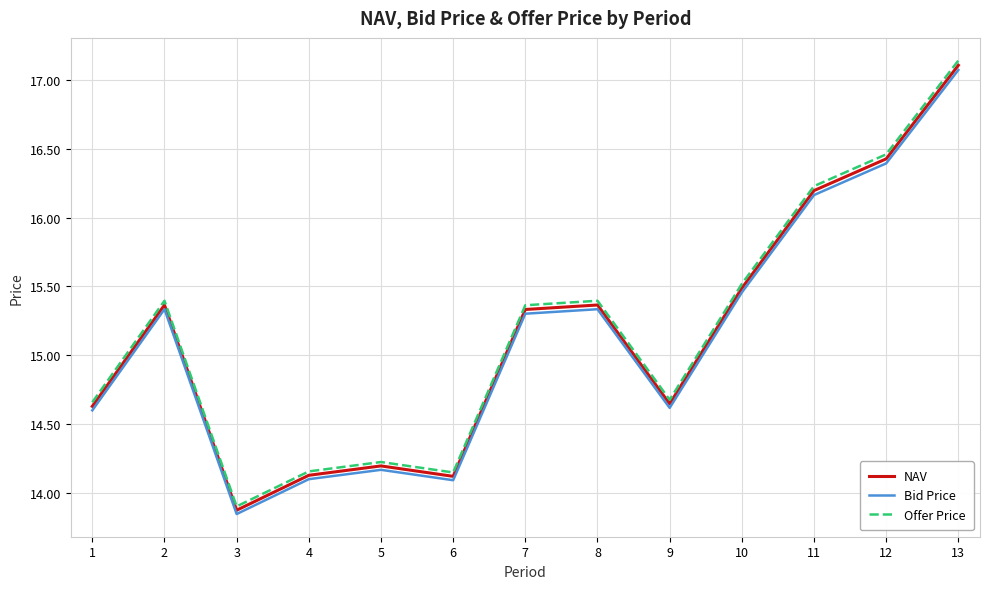

What are all the series names shown in the legend?

NAV, Bid Price, Offer Price